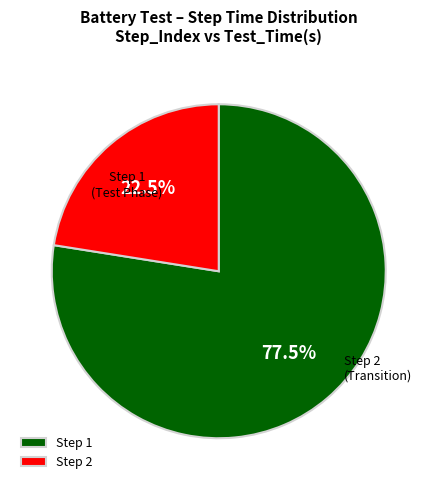

To the nearest percent, what is the average slice percentage?

50%